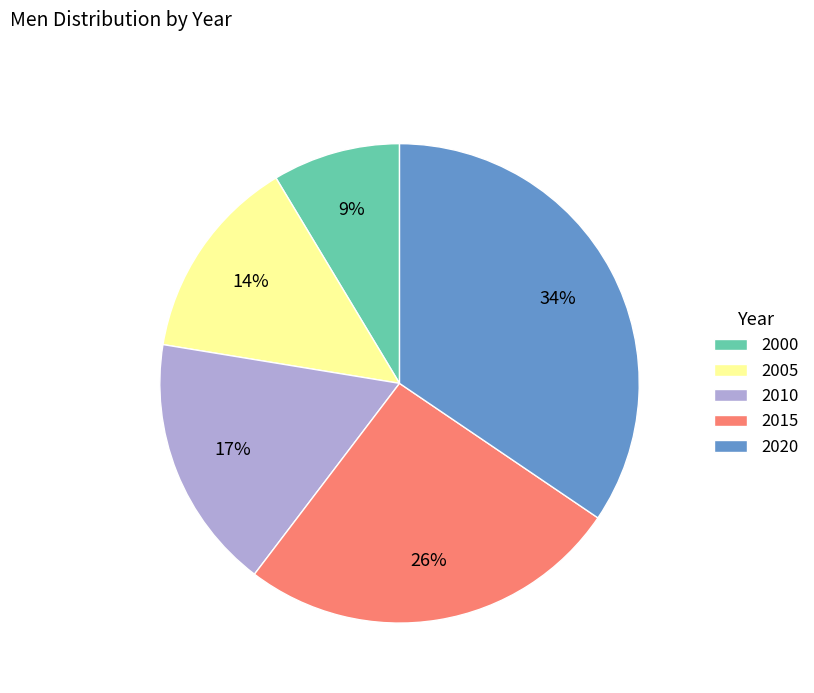

What percentage is the 2015 slice, to the nearest percent?

26%